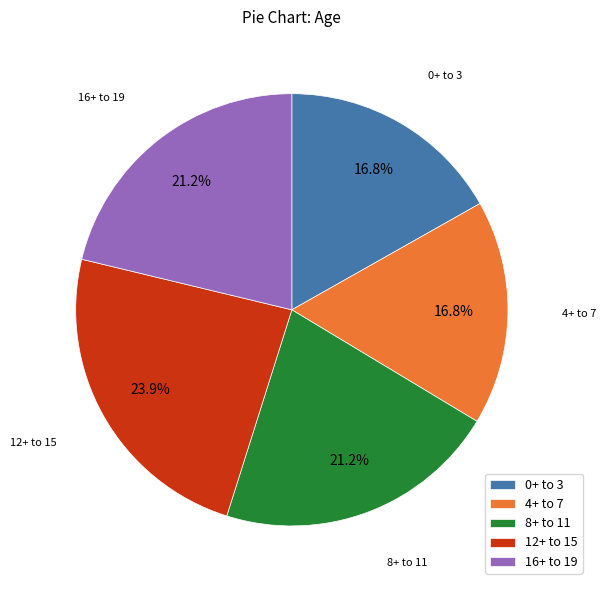

What is the ratio of the value at 8+ to 11 to the value at 4+ to 7?

1.3